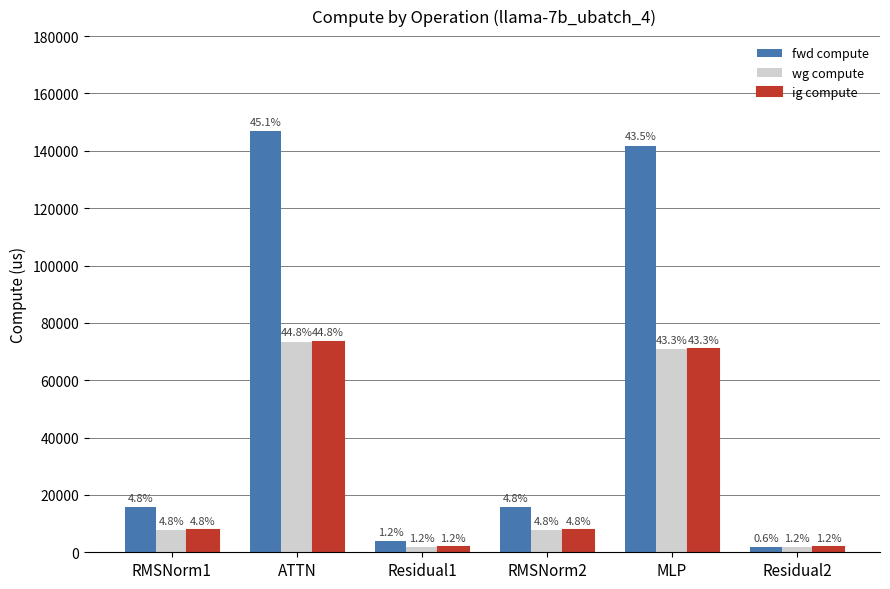

What are all the series names shown in the legend?

fwd compute, wg compute, ig compute